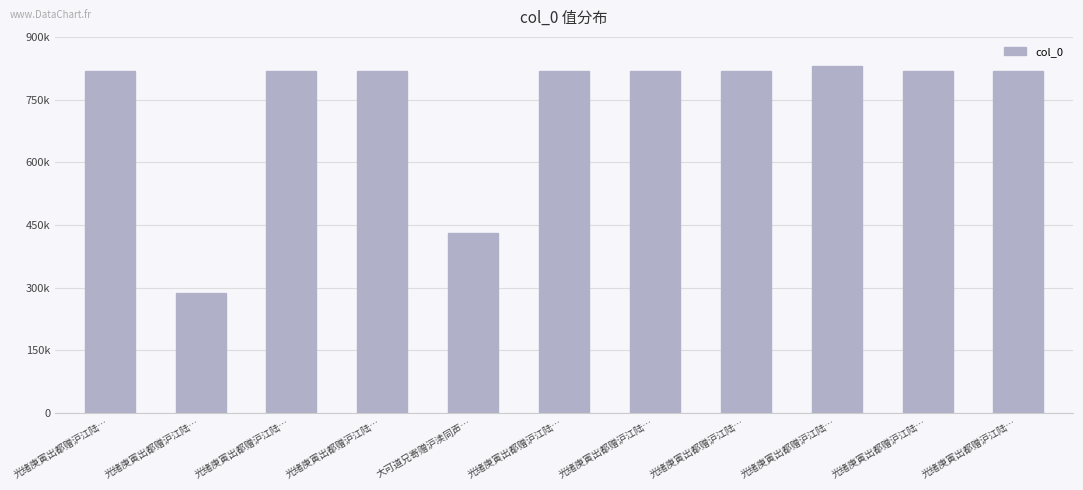

What is the ratio of the value at 光绪庚寅出都赠沪江陆… to the value at 光绪庚寅出都赠沪江陆…?

0.4